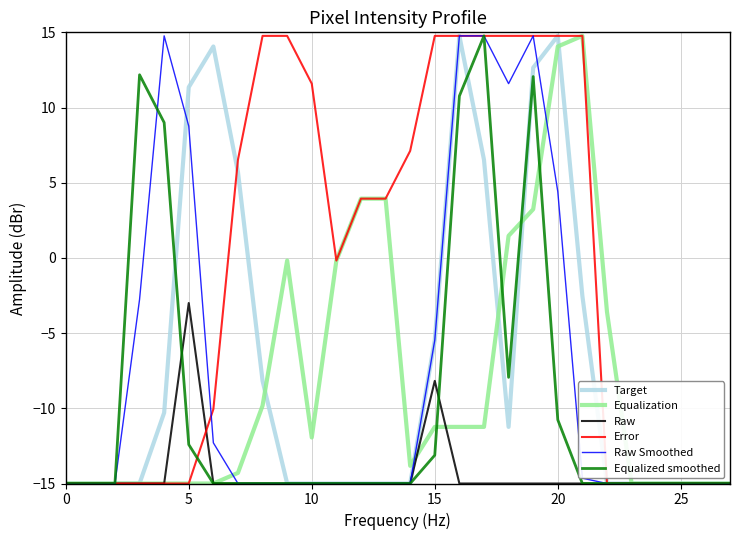

How many values in Target are above zero?

7